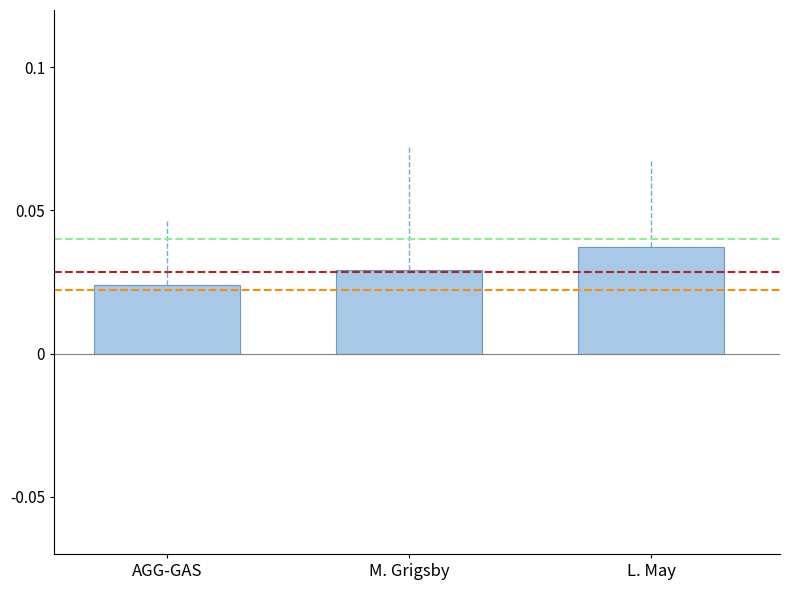

Does the chart contain any negative values?

No